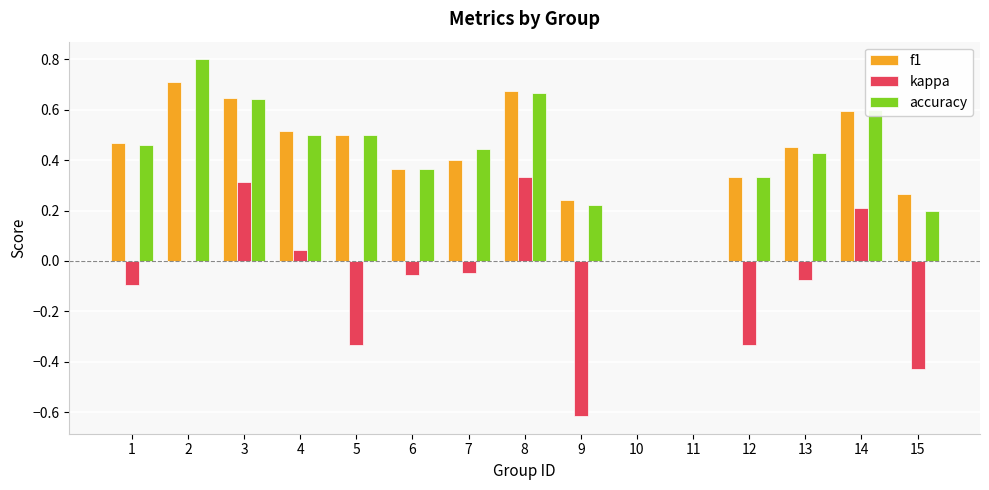

What is the sum of all accuracy values?

6.2